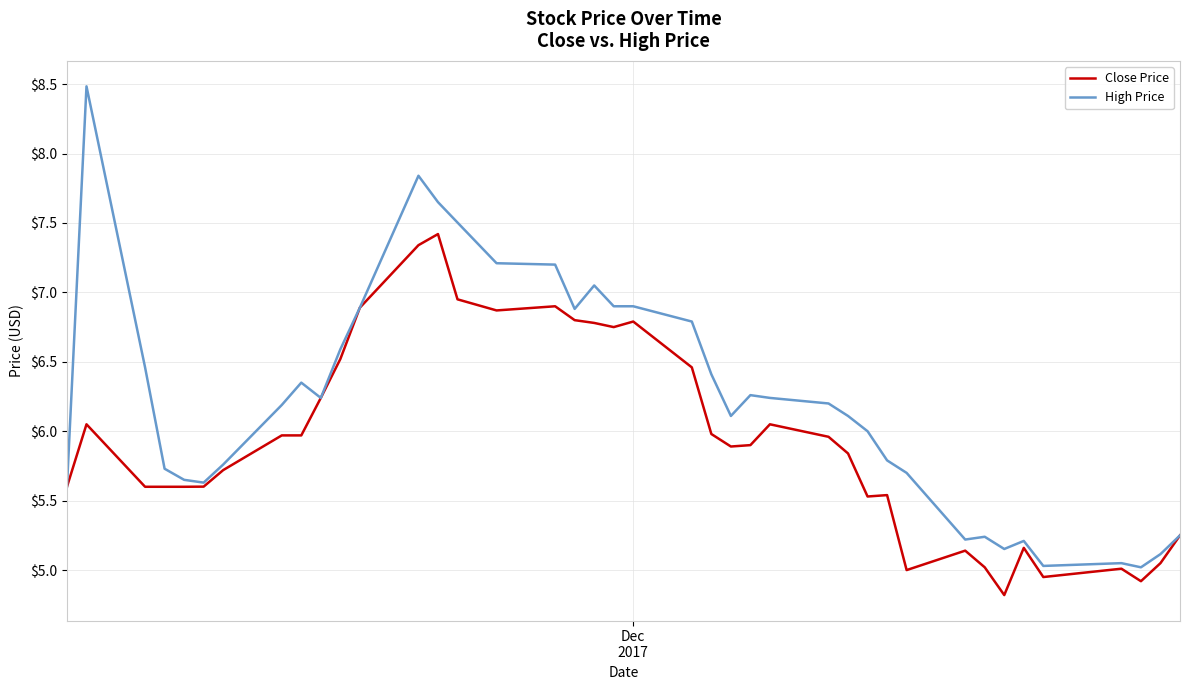

What is the maximum value for High Price?

8.5